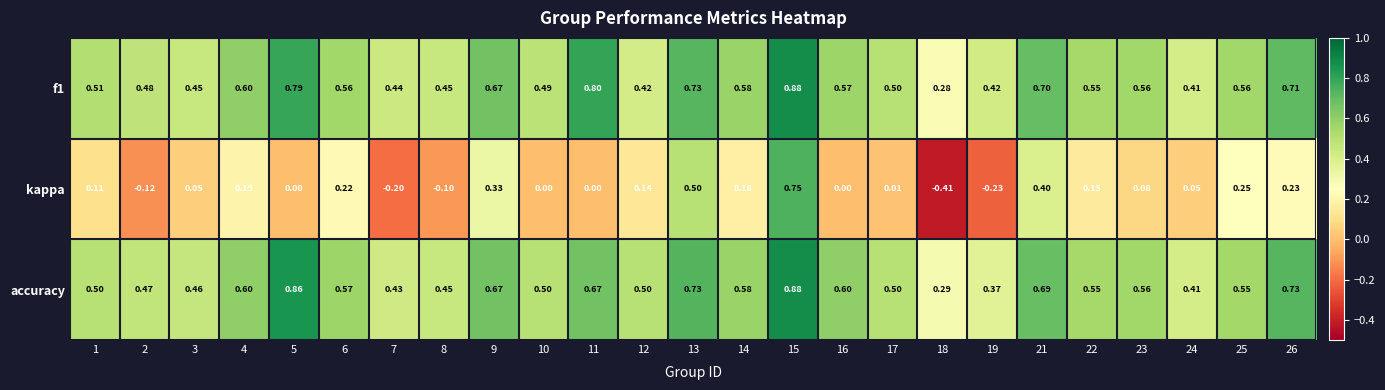

Which series has the largest total across all categories?

accuracy